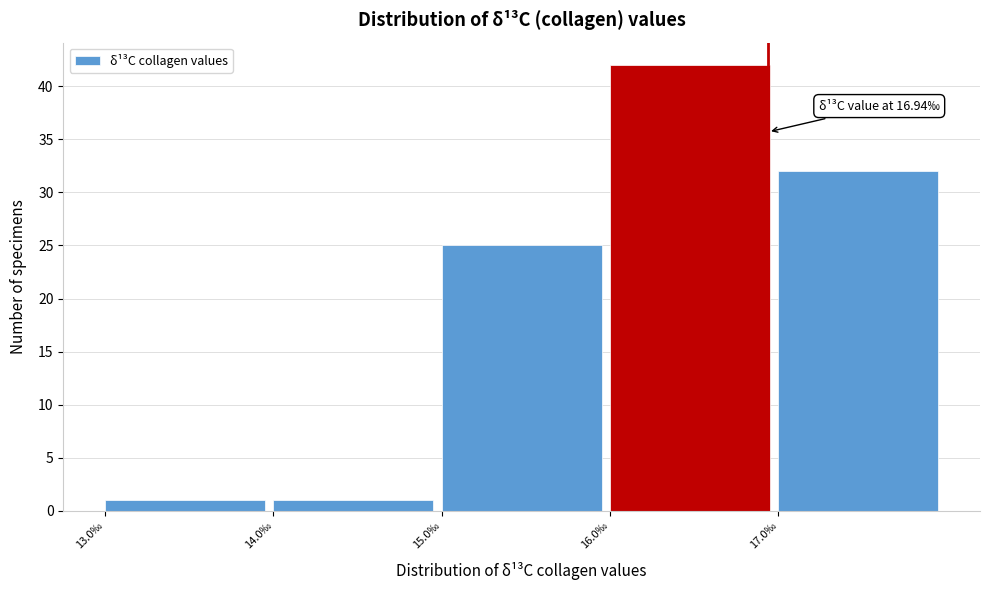

Over which range of the x-axis is the bar tallest?

16 to 17